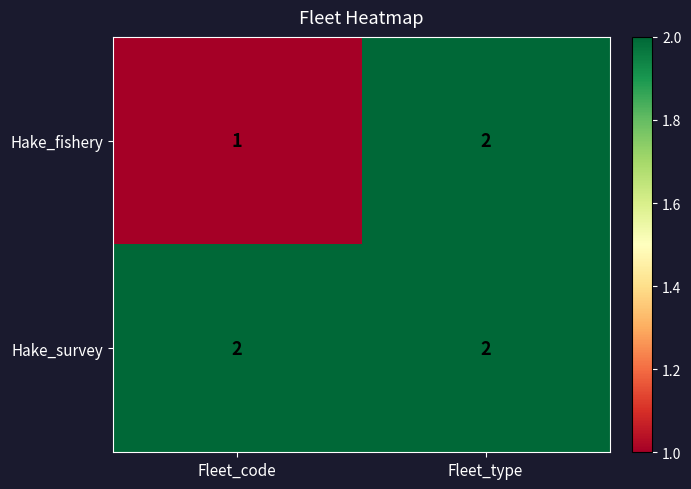

Count the number of data series in this chart.

2